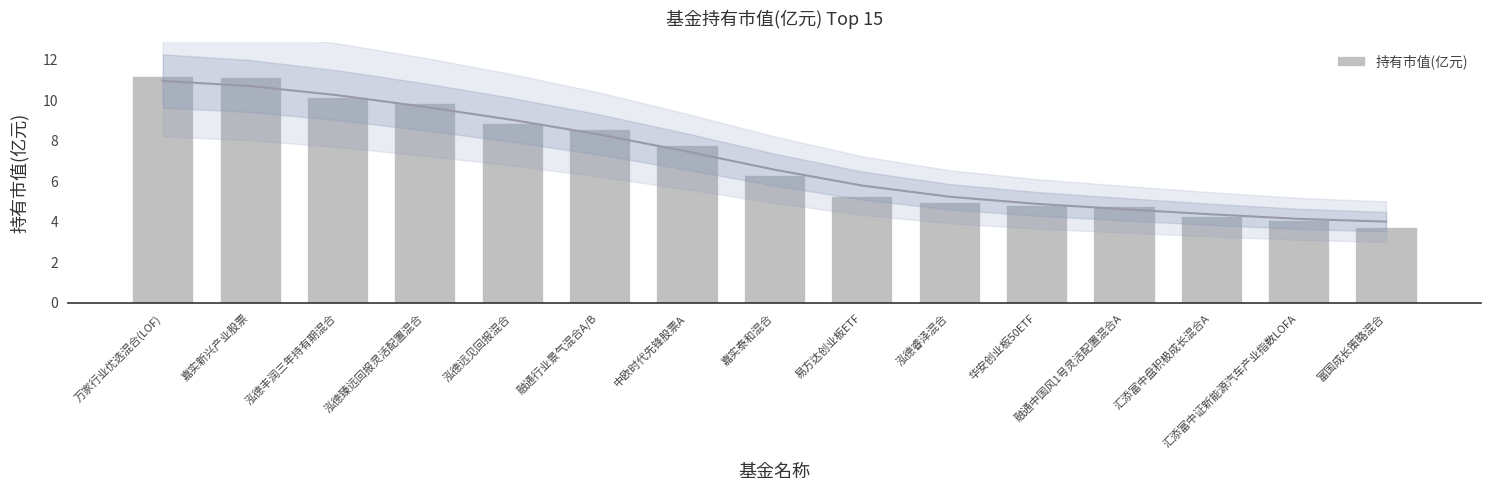

What is the ratio of the value at 汇添富中证新能源汽车产业指数LOFA to the value at 中欧时代先锋股票A?

0.5